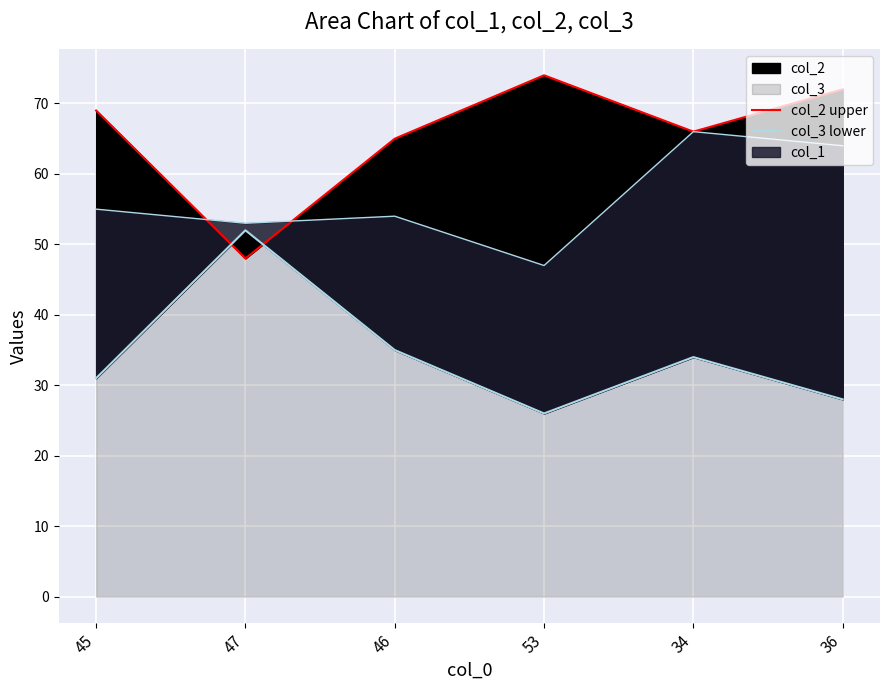

What is the minimum value shown in the chart?

26